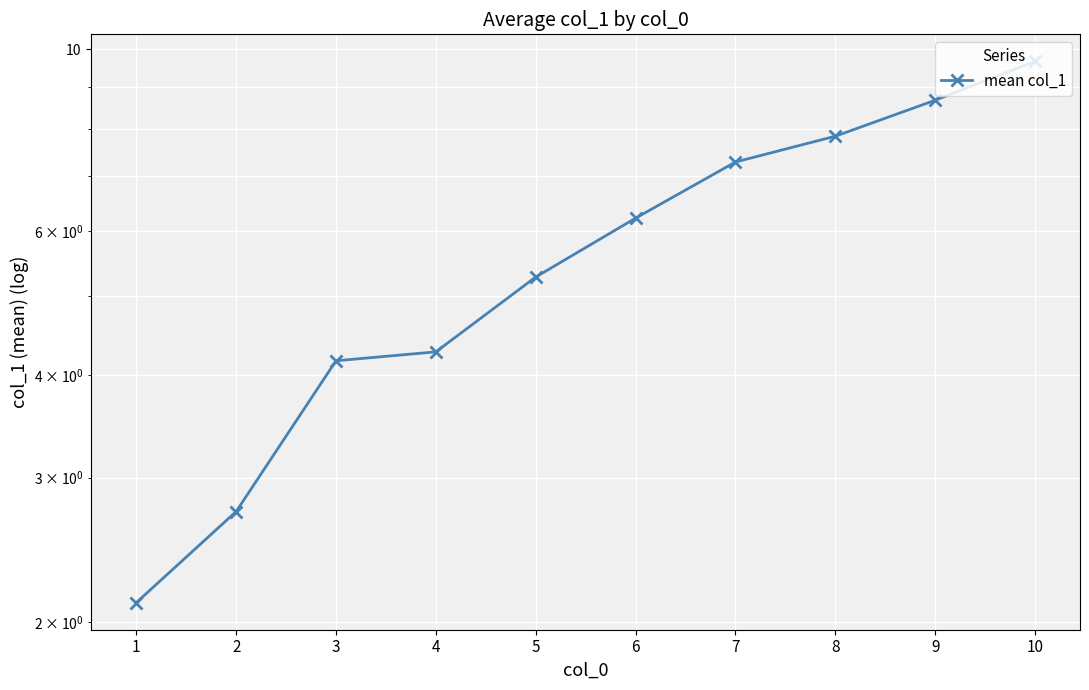

How many values exceed 6?

5